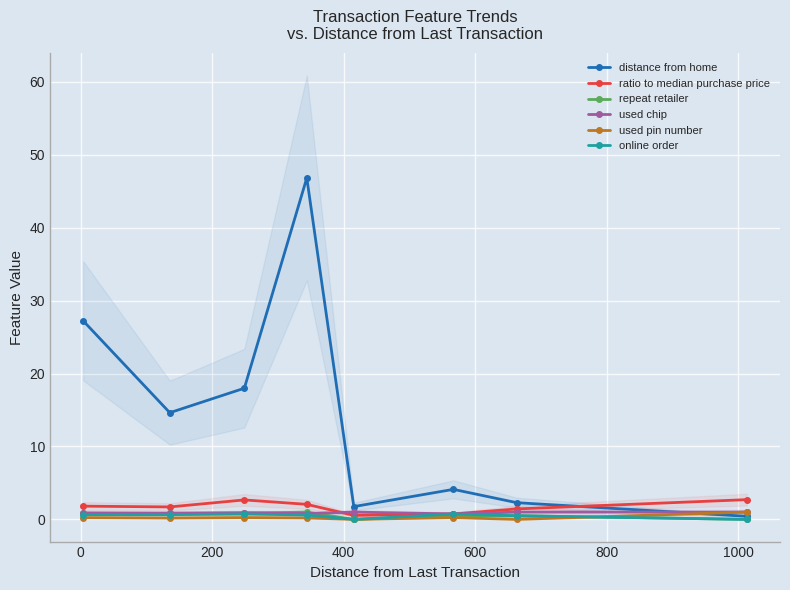

Count the used pin number values in the range 0 to 1.

8